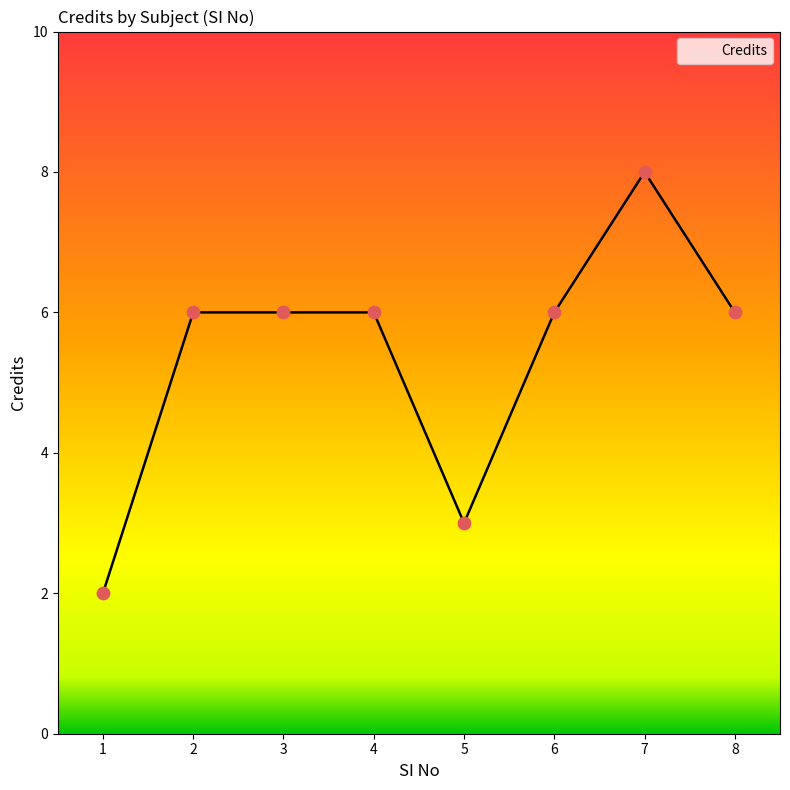

What is the ratio of the value at 8 to the value at 4?

1.0